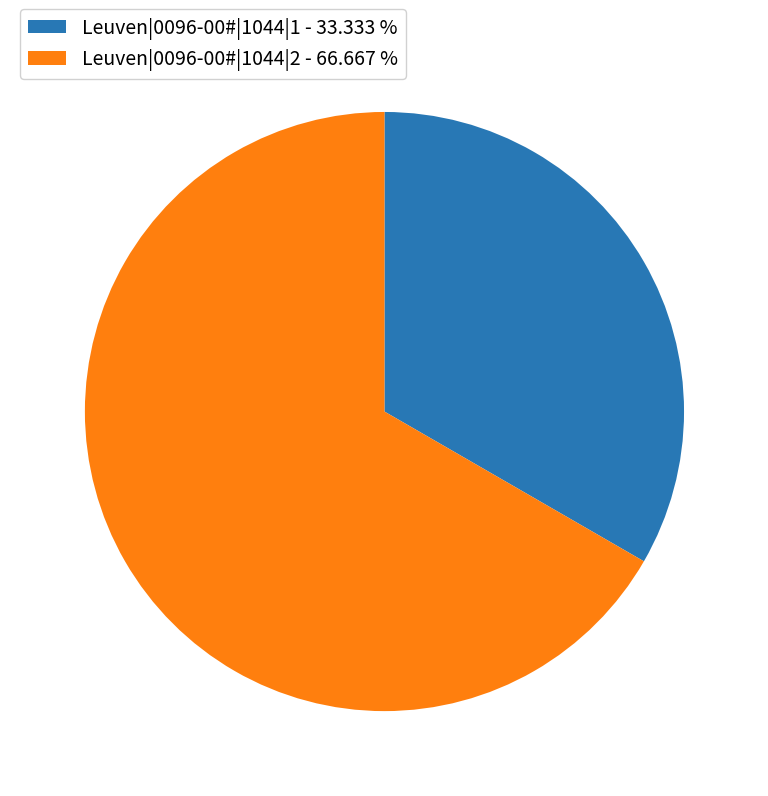

Combined, do Leuven|0096-00#|1044|2 - 66.667 % and Leuven|0096-00#|1044|1 - 33.333 % account for over 50%?

Yes